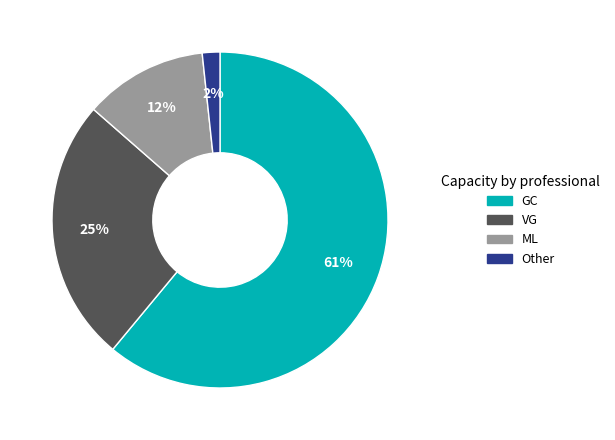

True or false: GC accounts for 61% of the total.

True